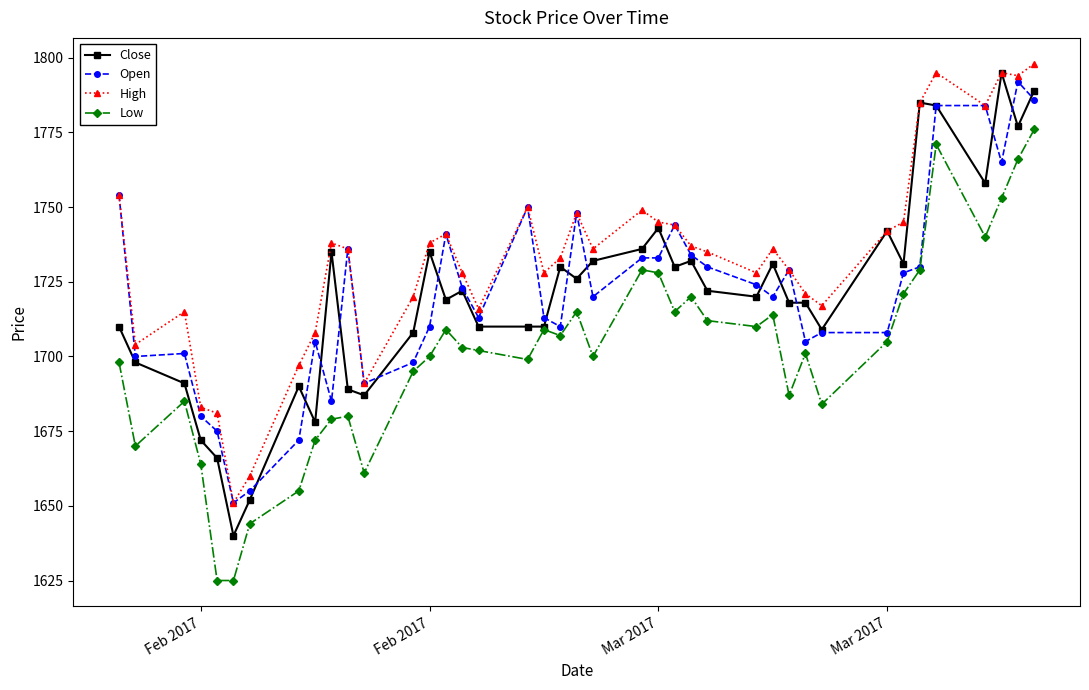

True or false: High and Low intersect in this chart.

False